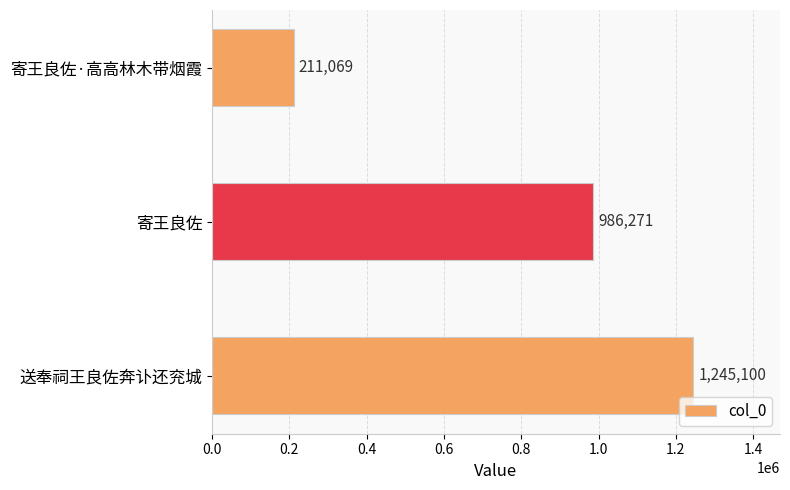

List the labels in order of value, smallest first.

寄王良佐·高高林木带烟霞, 寄王良佐, 送奉祠王良佐奔讣还兖城